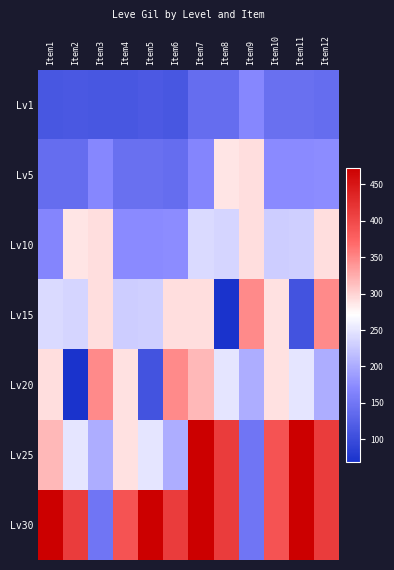

Rank the series by their maximum value, from lowest to highest.

Lv1, Lv5, Lv10, Lv15, Lv20, Lv25, Lv30